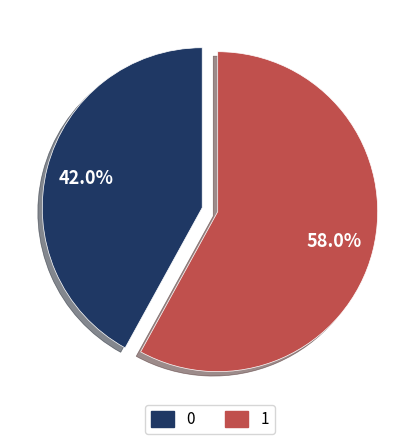

Approximately how many times larger is the value at 1 compared to 0?

1.4